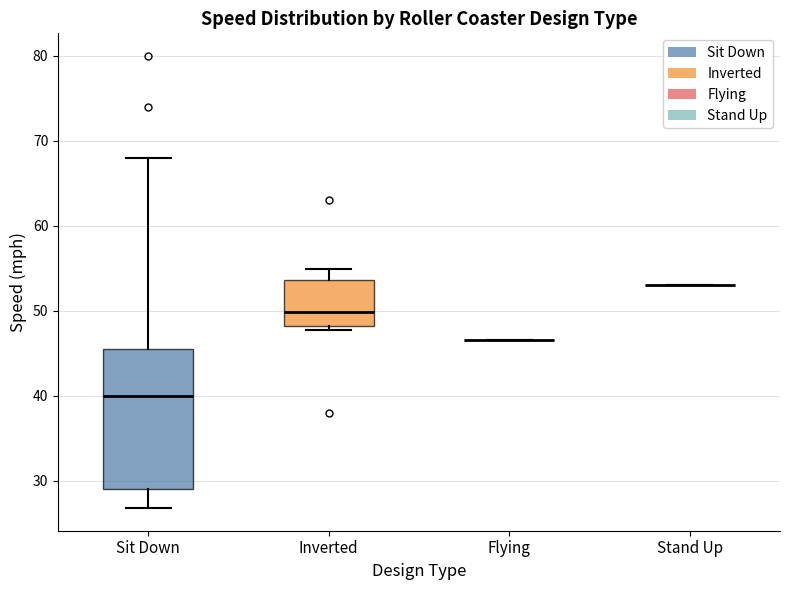

Where is the upper edge of the box for Inverted on the y-axis? The values are not printed on the chart, so give them approximately, as read against the axis.

54